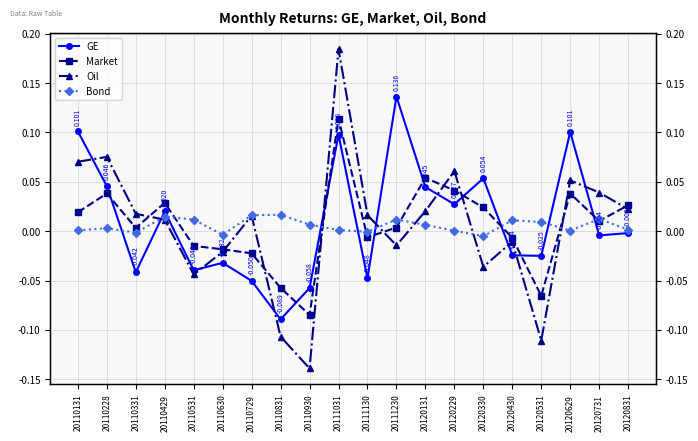

Reading right to left, list all the values displayed in this chart.

GE: -0.0	-0.0	0.1	-0.0	-0.0	0.1	0.0	0.0	0.1	-0.0	0.1	-0.1	-0.1	-0.1	-0.0	-0.0	0.0	-0.0	0.0	0.1
Market: 0.0	0.0	0.0	-0.1	-0.0	0.0	0.0	0.1	0.0	-0.0	0.1	-0.1	-0.1	-0.0	-0.0	-0.0	0.0	0.0	0.0	0.0
Oil: 0.0	0.0	0.1	-0.1	-0.0	-0.0	0.1	0.0	-0.0	0.0	0.2	-0.1	-0.1	0.0	-0.0	-0.0	0.0	0.0	0.1	0.1
Bond: 0.0	0.0	0.0	0.0	0.0	-0.0	0.0	0.0	0.0	-0.0	0.0	0.0	0.0	0.0	-0.0	0.0	0.0	-0.0	0.0	0.0